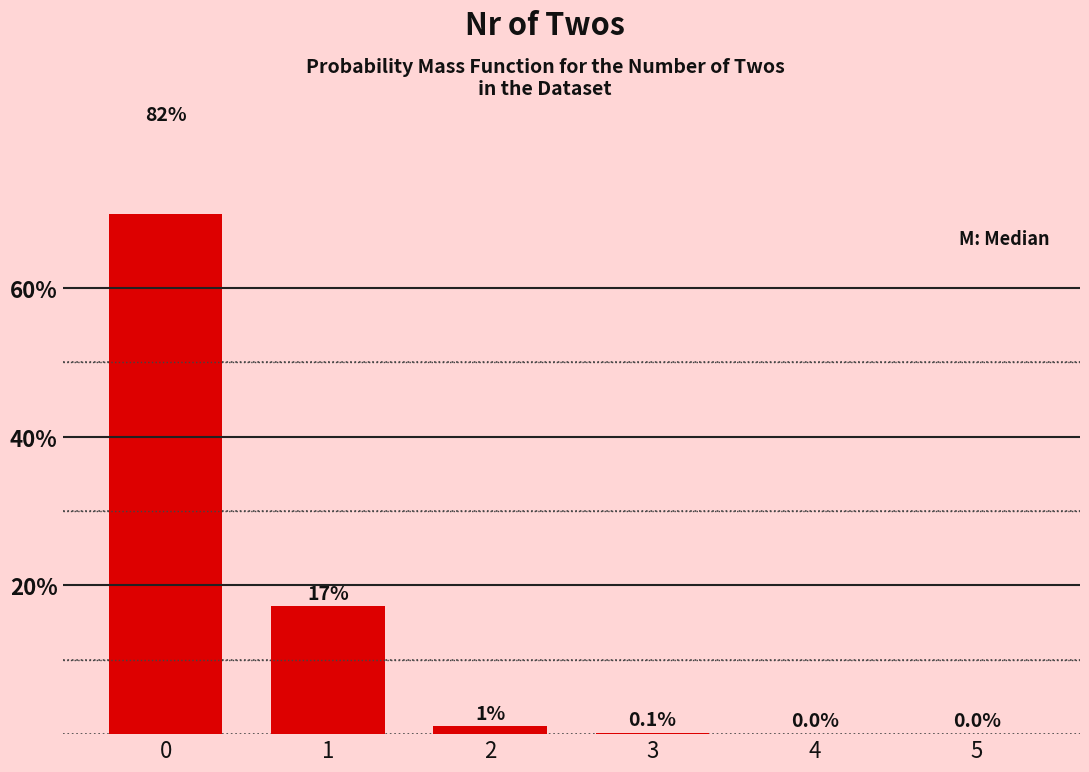

Reading right to left, what are all the values shown in this chart?

0.0	0.0	0.1	1.0	17.2	81.6